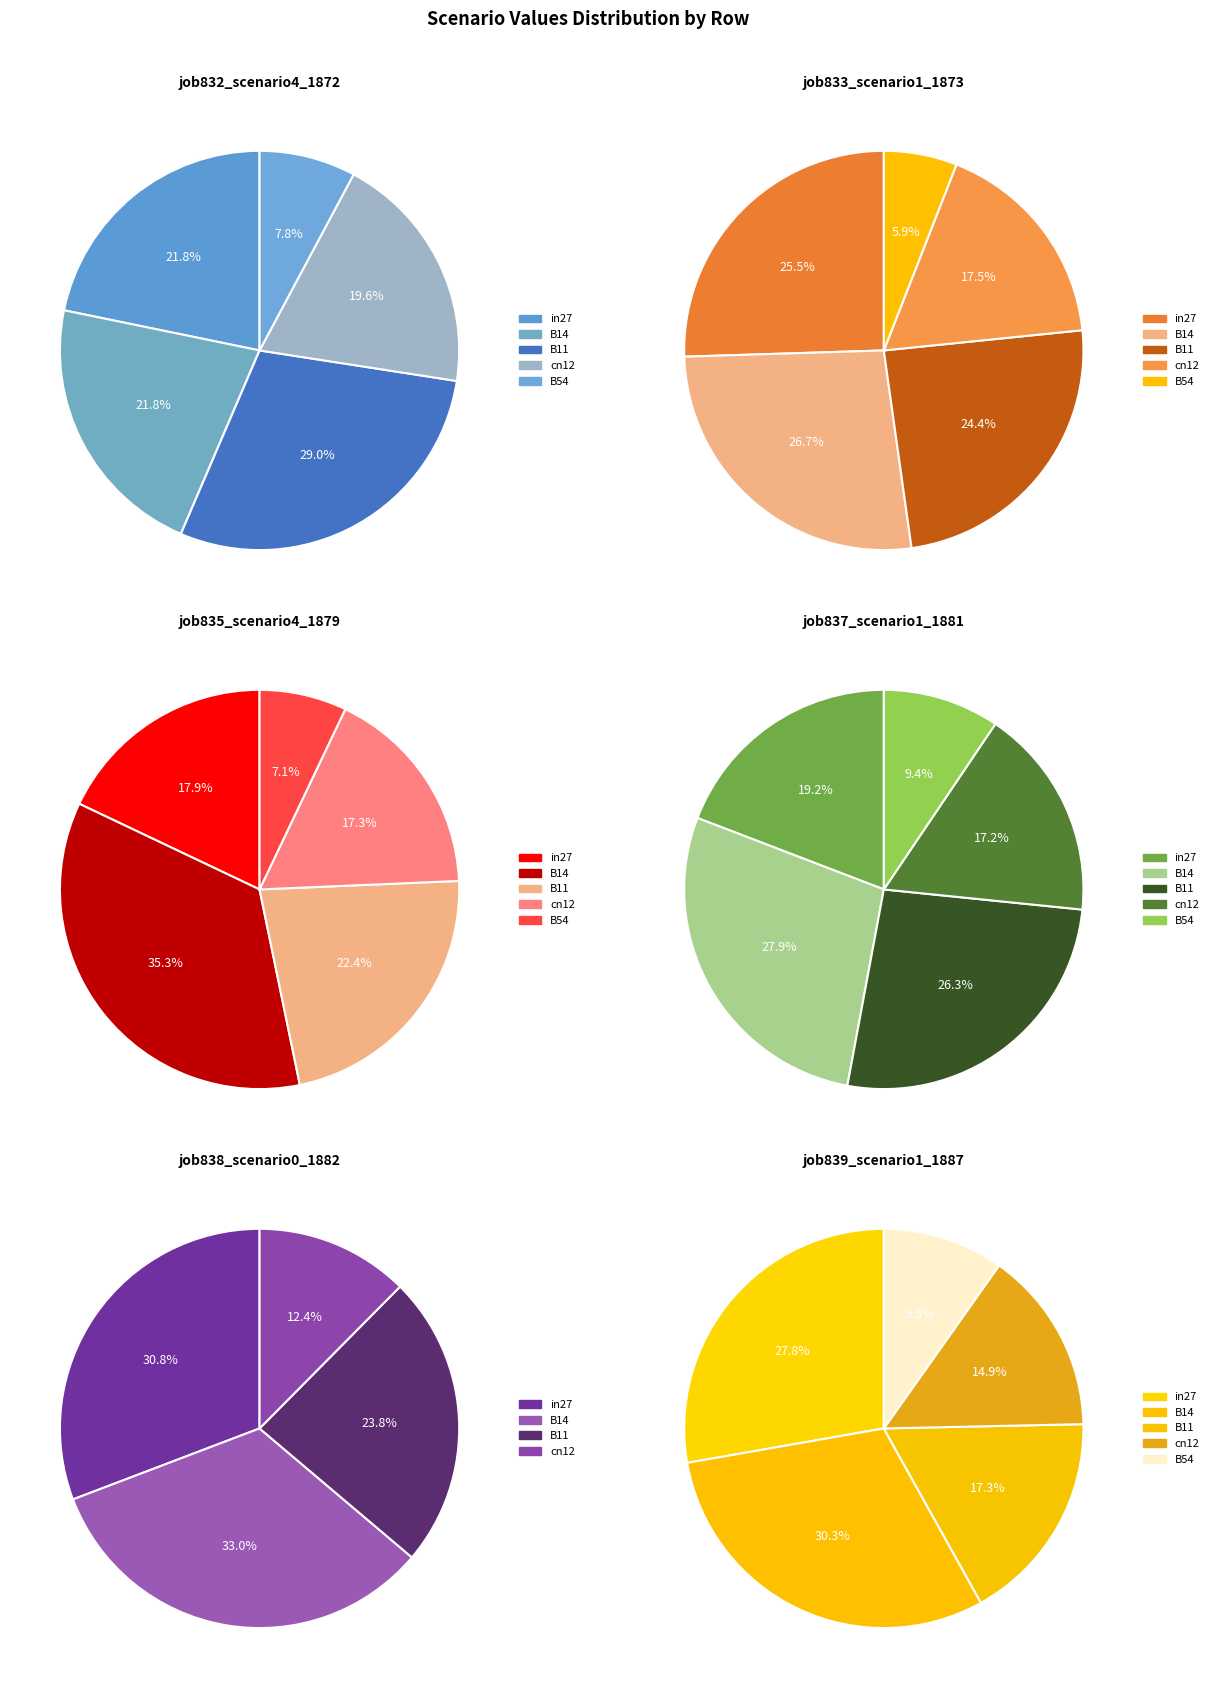

What percentage do B14 and B54 together represent?

29.6%